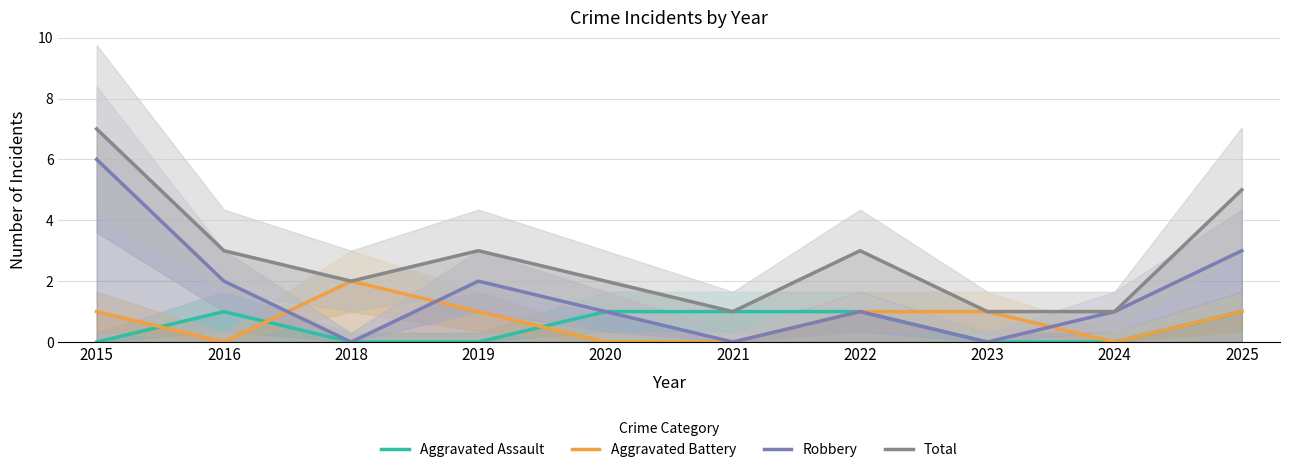

Which label corresponds to the smallest value in the chart?

2015